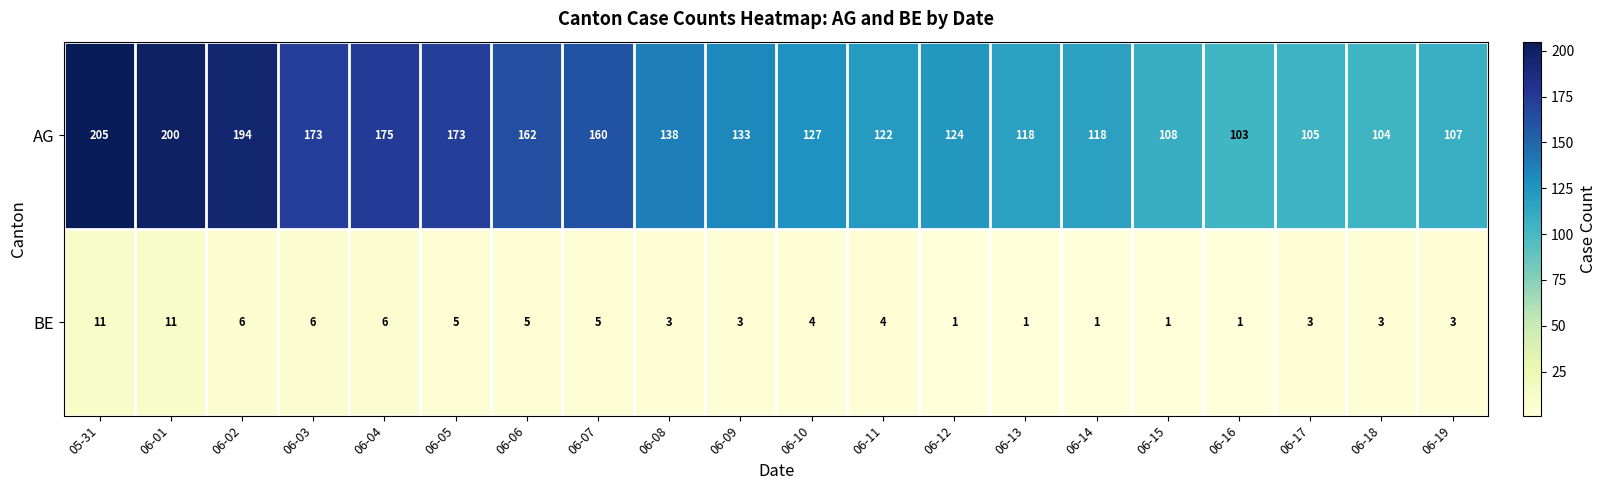

The value of BE at 06-01 is 19. True or false?

False